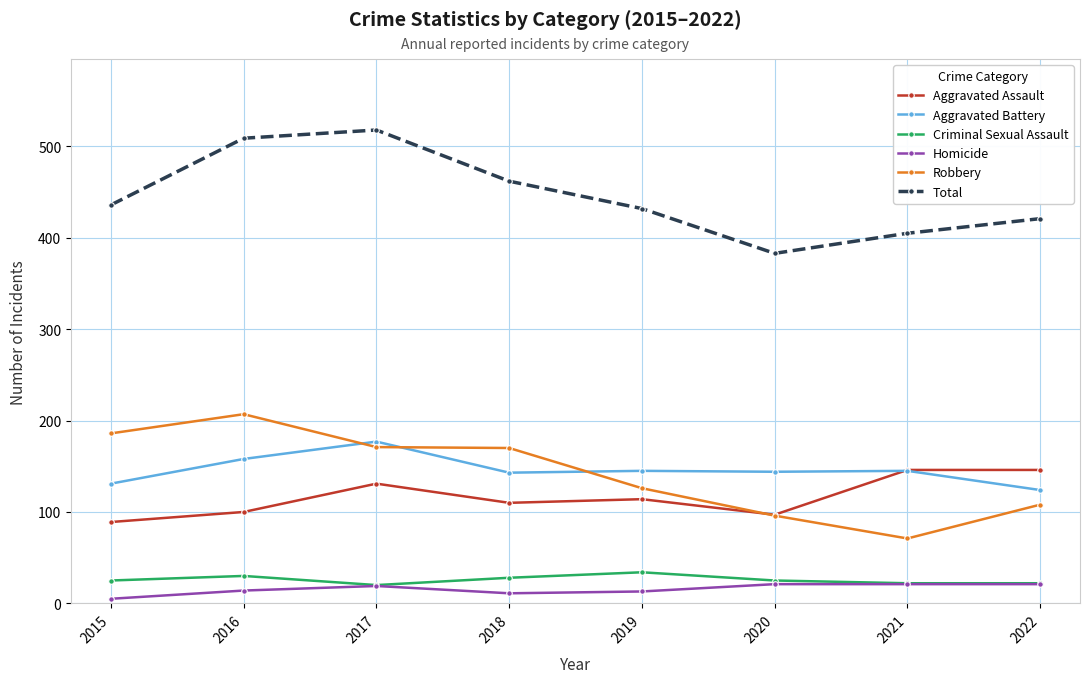

Between 2017 and 2019, which series saw the biggest shift?

Total